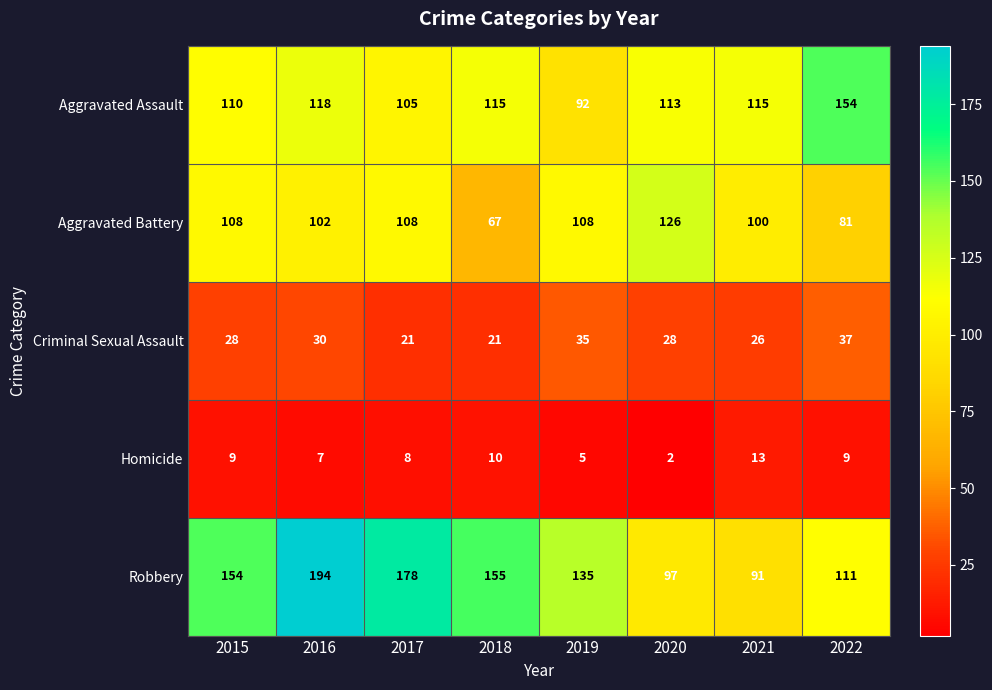

What is the average value of the Aggravated Assault series?

115